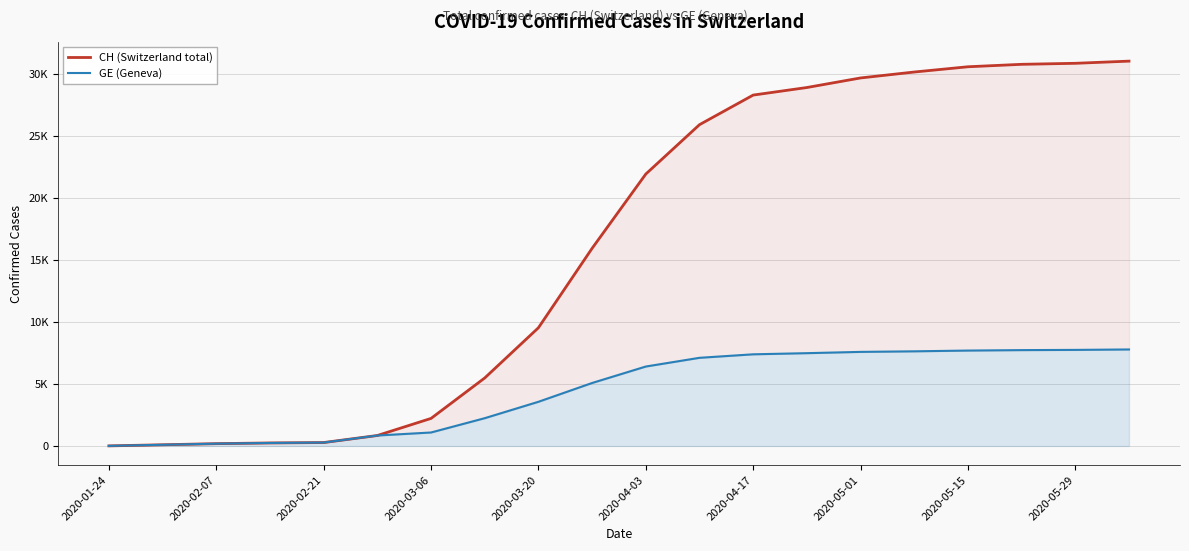

Is it true that GE (Geneva) equals 13749 at 17?

False